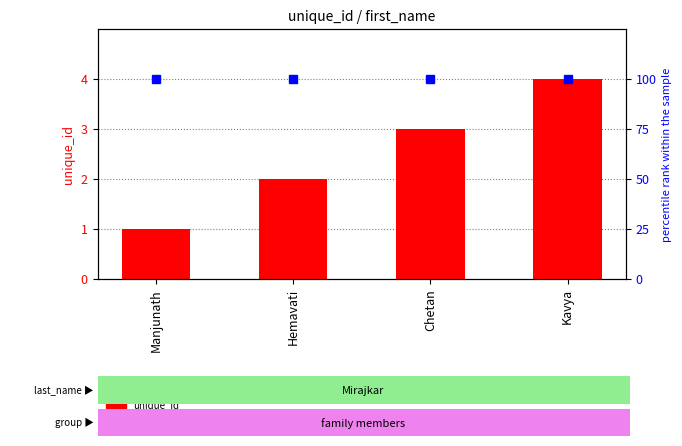

What is the change in value from Hemavati to Kavya?

+2